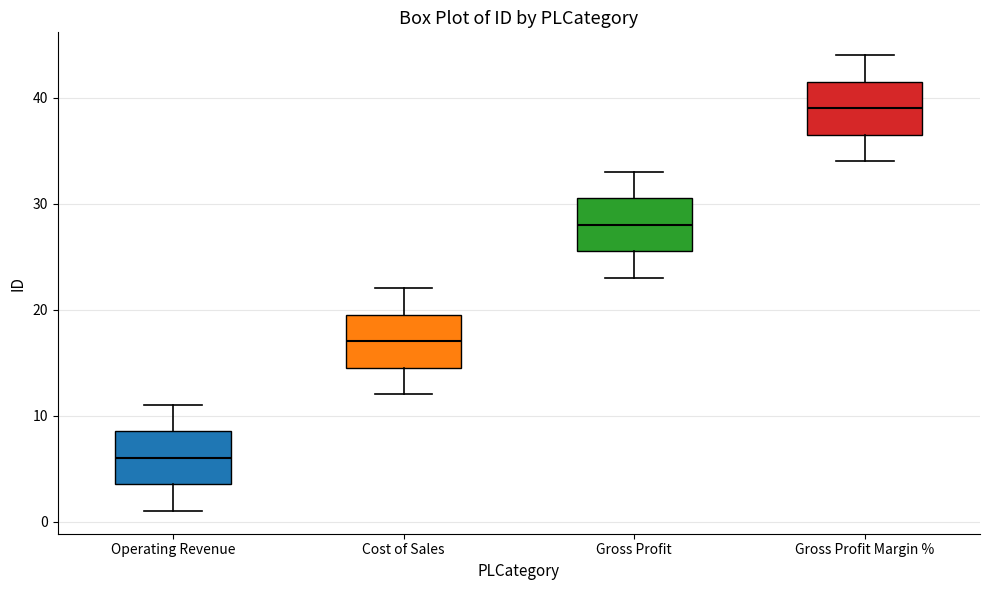

Reading left to right, read every box against the y-axis: the position of its median line, the range the box covers, and the ends of its whiskers. The values are not printed on the chart, so give them approximately, as read against the axis.

Operating Revenue: median 6, box 4 to 9, whiskers 1 to 11
Cost of Sales: median 17, box 15 to 20, whiskers 12 to 22
Gross Profit: median 28, box 26 to 31, whiskers 23 to 33
Gross Profit Margin %: median 39, box 37 to 42, whiskers 34 to 44